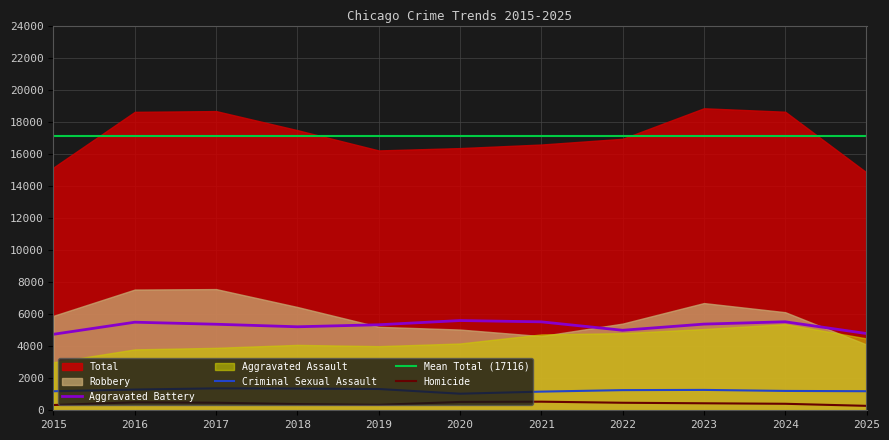

True or false: Aggravated Battery and Criminal Sexual Assault cross at least once.

False